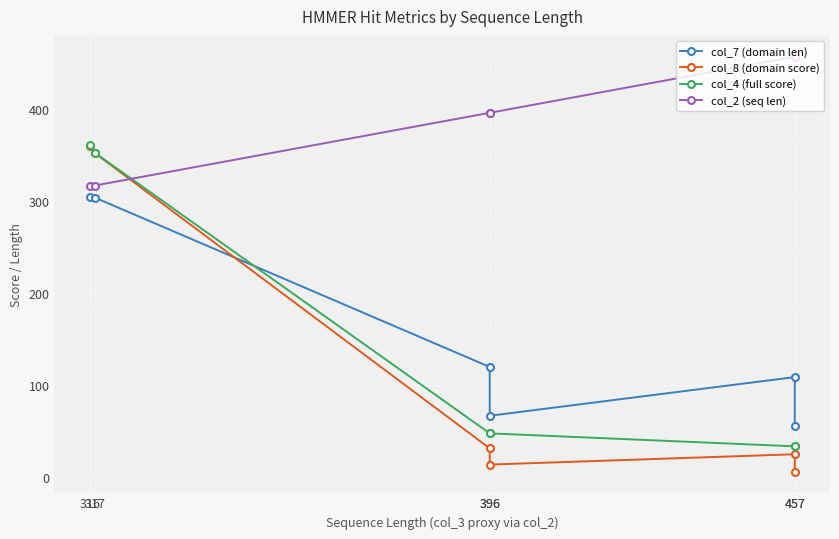

True or false: col_2 (seq len) has more than 1 points higher than both neighbors.

False